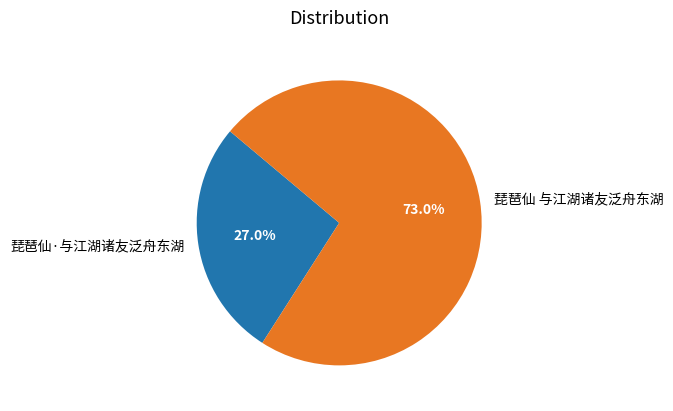

Rank the categories by value from lowest to highest.

琵琶仙·与江湖诸友泛舟东湖, 琵琶仙 与江湖诸友泛舟东湖